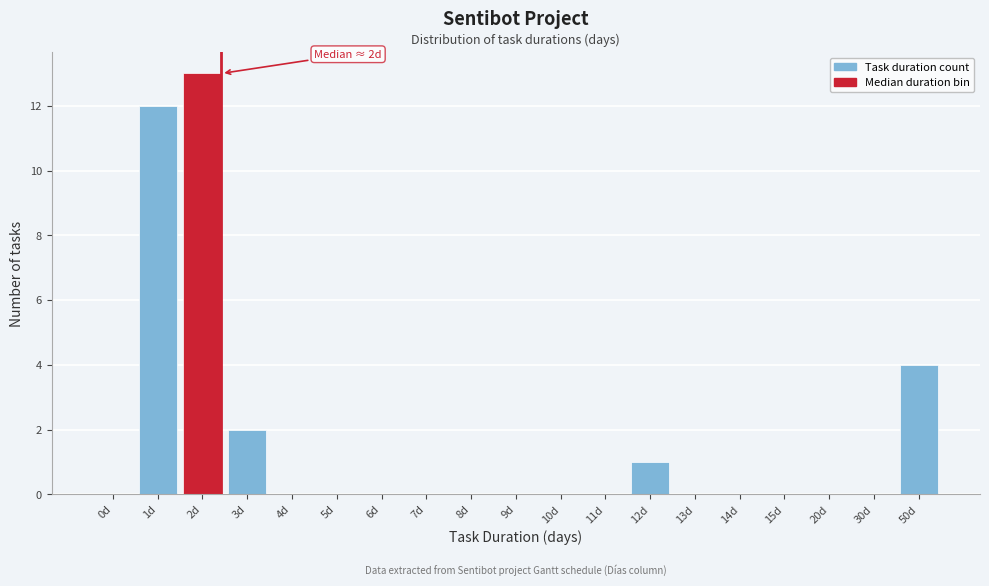

Reading right to left, extract all data points from this chart.

50d=4	30d=0	20d=0	15d=0	14d=0	13d=0	12d=1	11d=0	10d=0	9d=0	8d=0	7d=0	6d=0	5d=0	4d=0	3d=2	2d=13	1d=12	0d=0